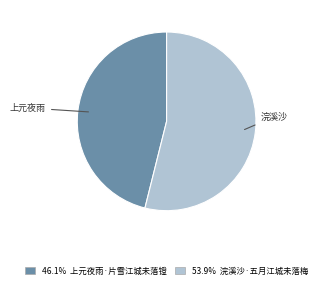

Is there a majority slice in this chart?

Yes